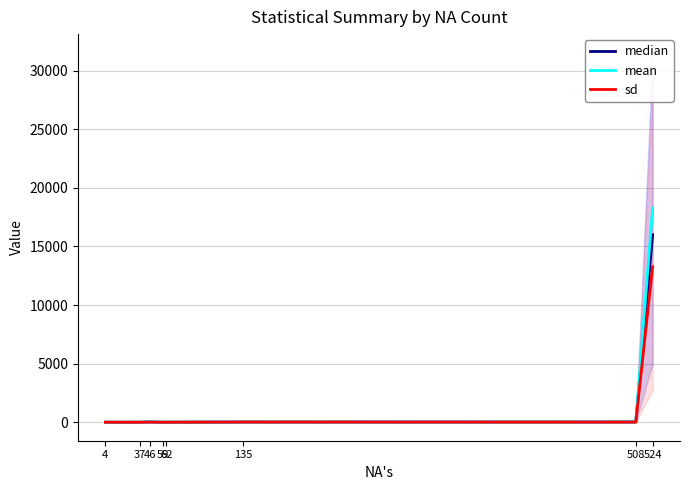

Which has a higher value, 37 or 135?

135